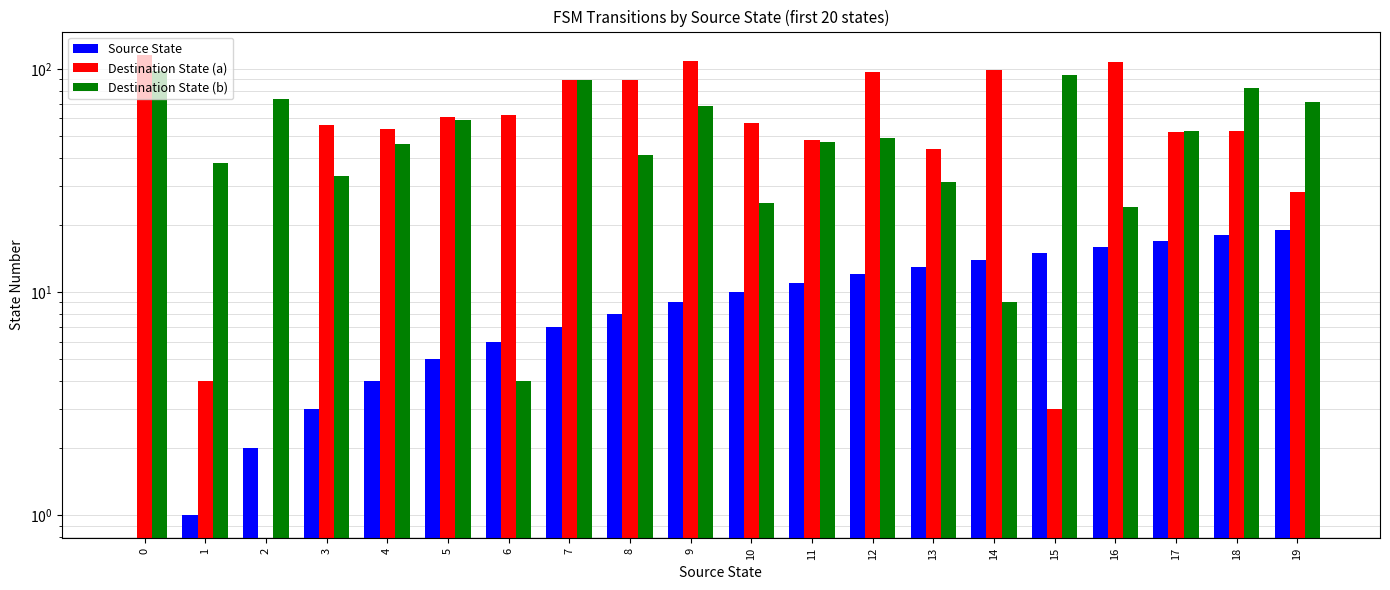

What is the average value of the Destination State (b) series?

52